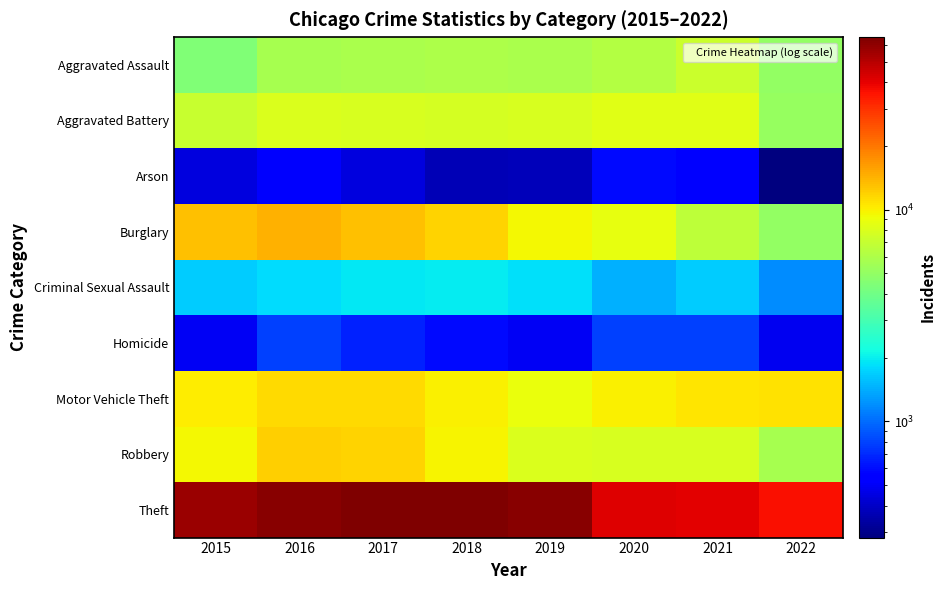

At how many categories does at least one series exceed 48614?

5